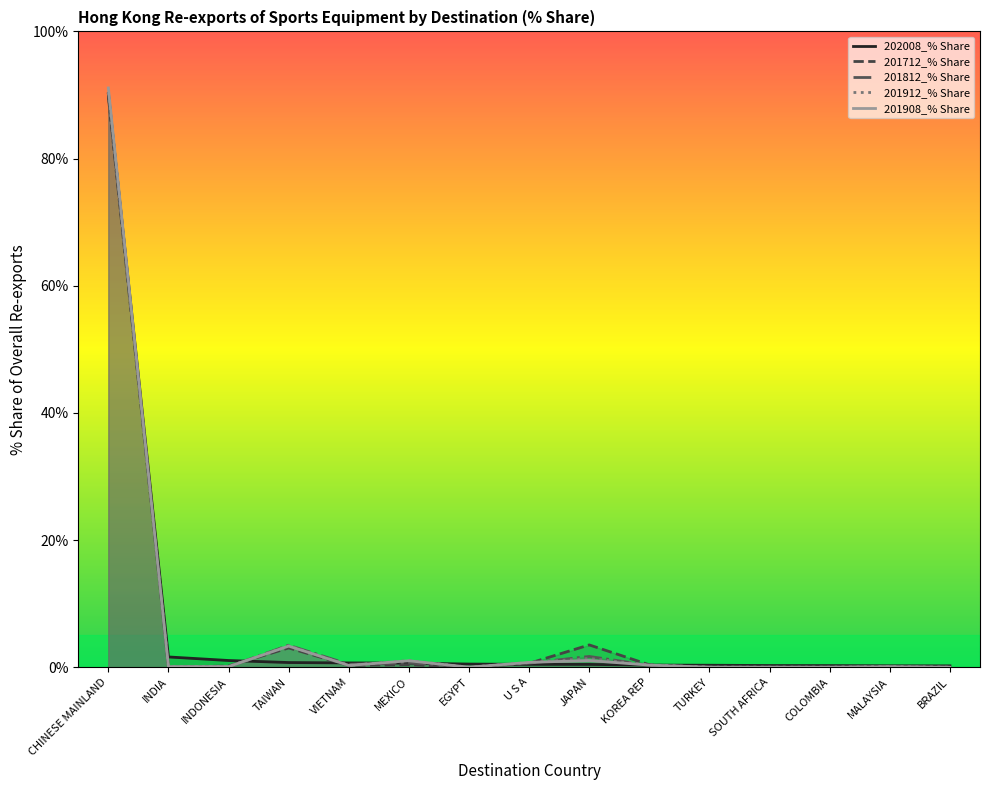

Between EGYPT and JAPAN, which is larger?

EGYPT